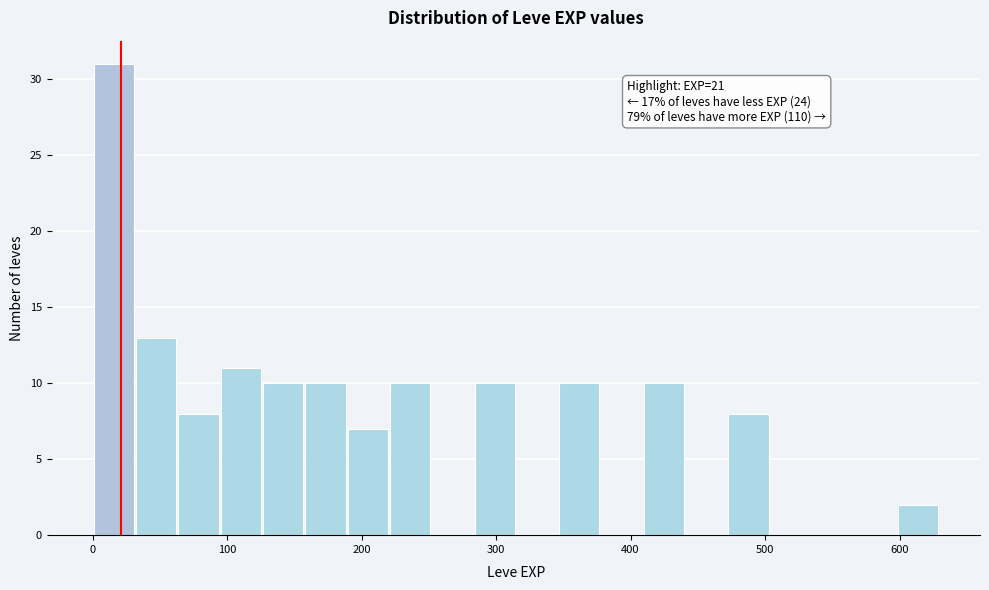

Read against the x-axis, roughly where is the centre of the tallest bar?

20